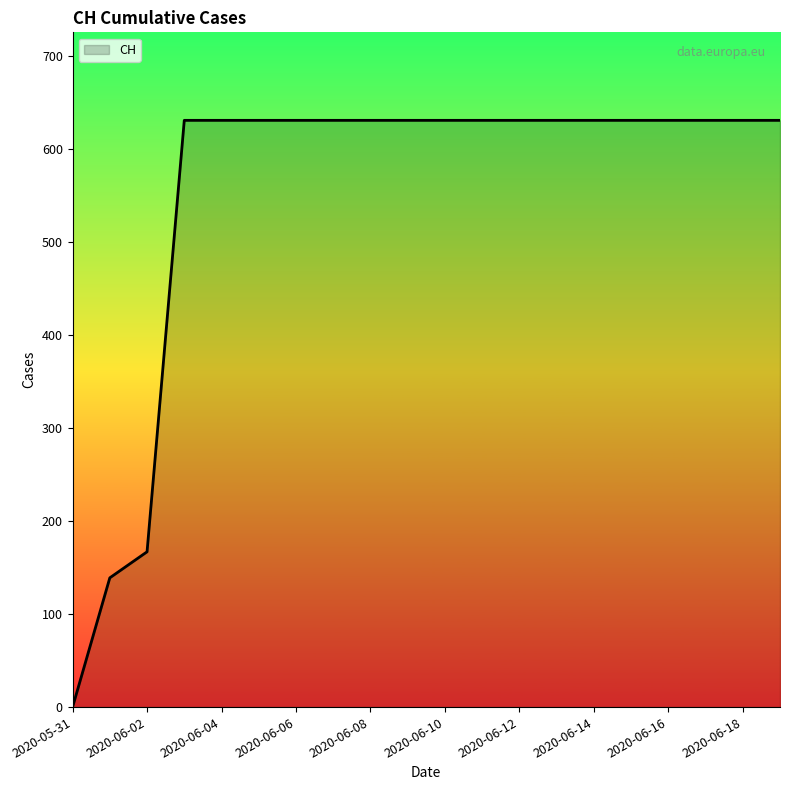

What is the greatest value displayed?

631